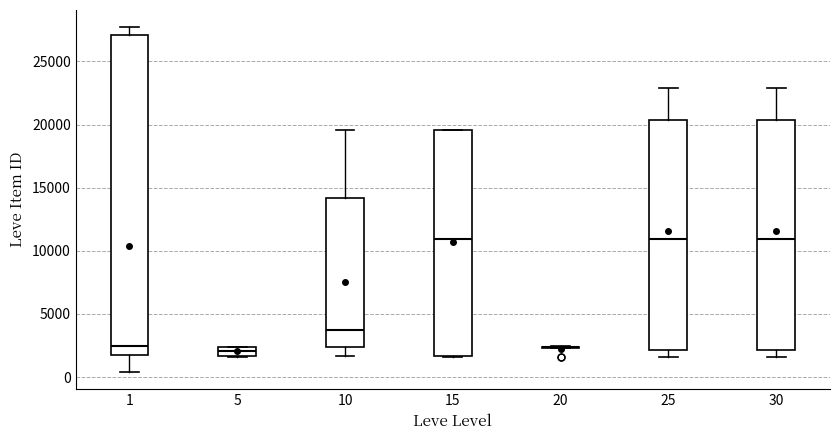

Where is the lower edge of the box at x = 15 on the y-axis? The values are not printed on the chart, so give them approximately, as read against the axis.

1500